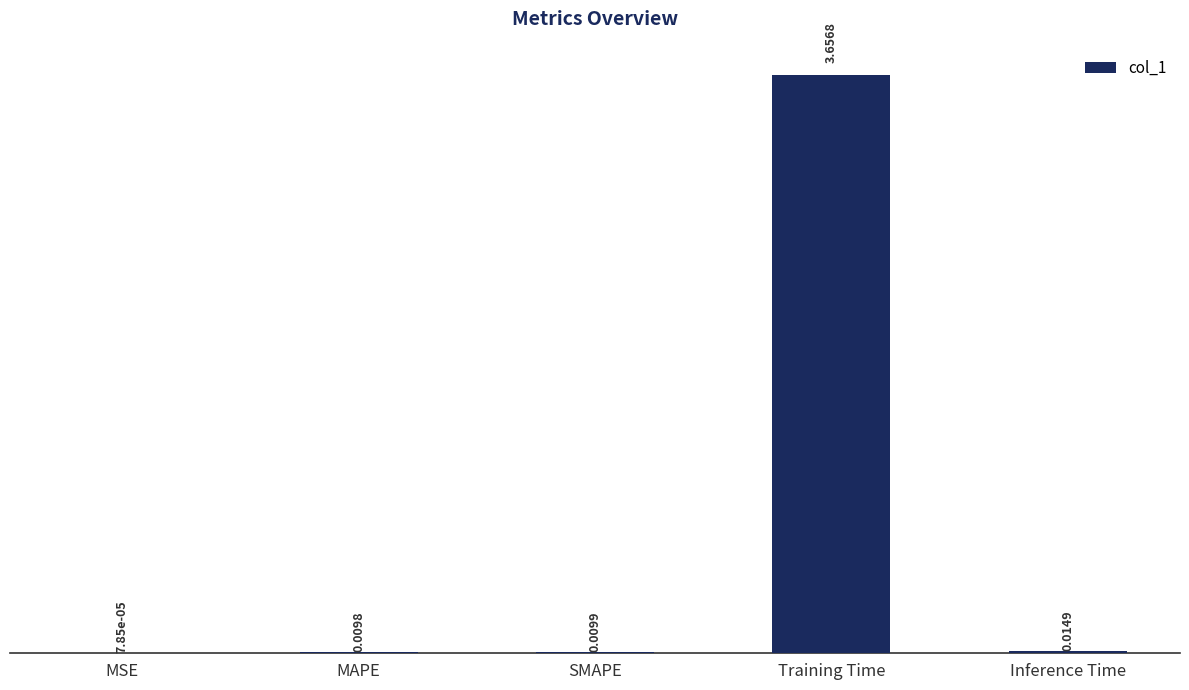

At which label is the value closest to 1?

Inference Time